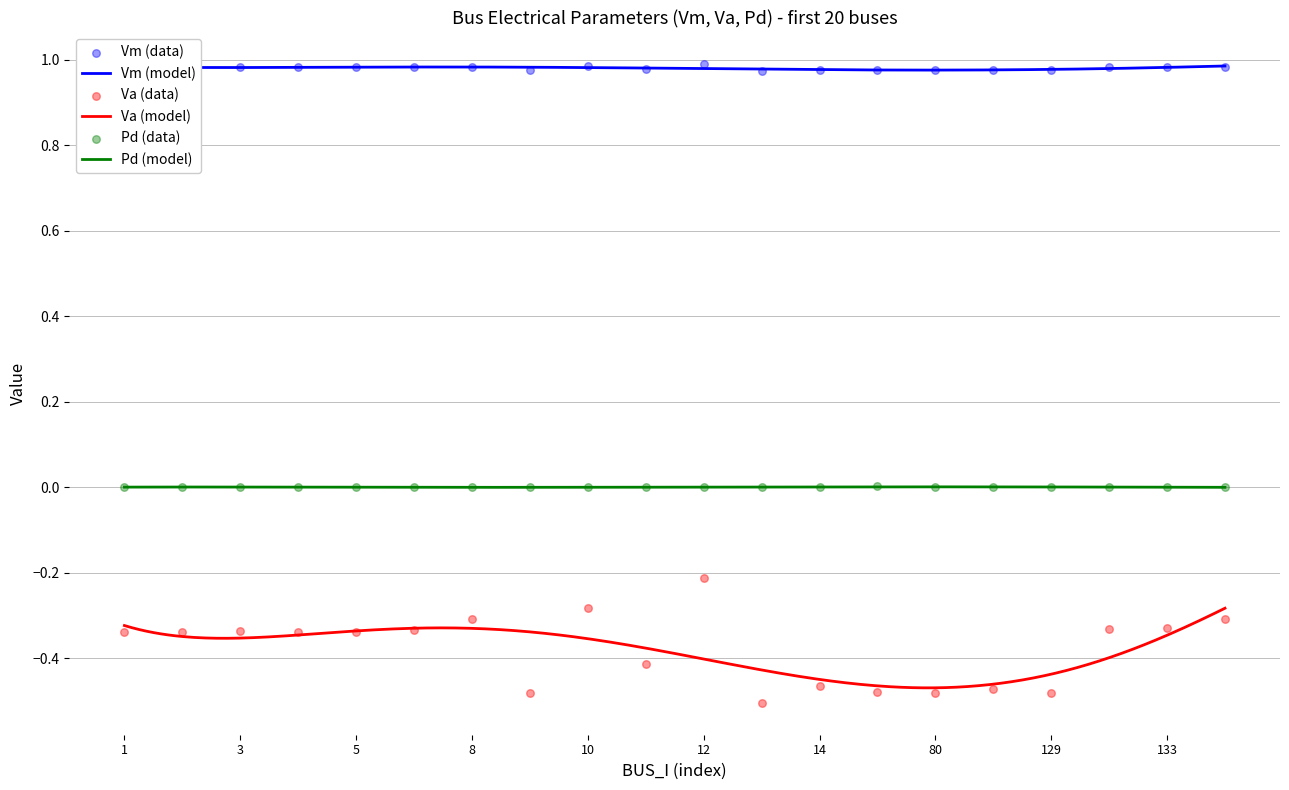

Which series has the widest spread of Y values?

Va